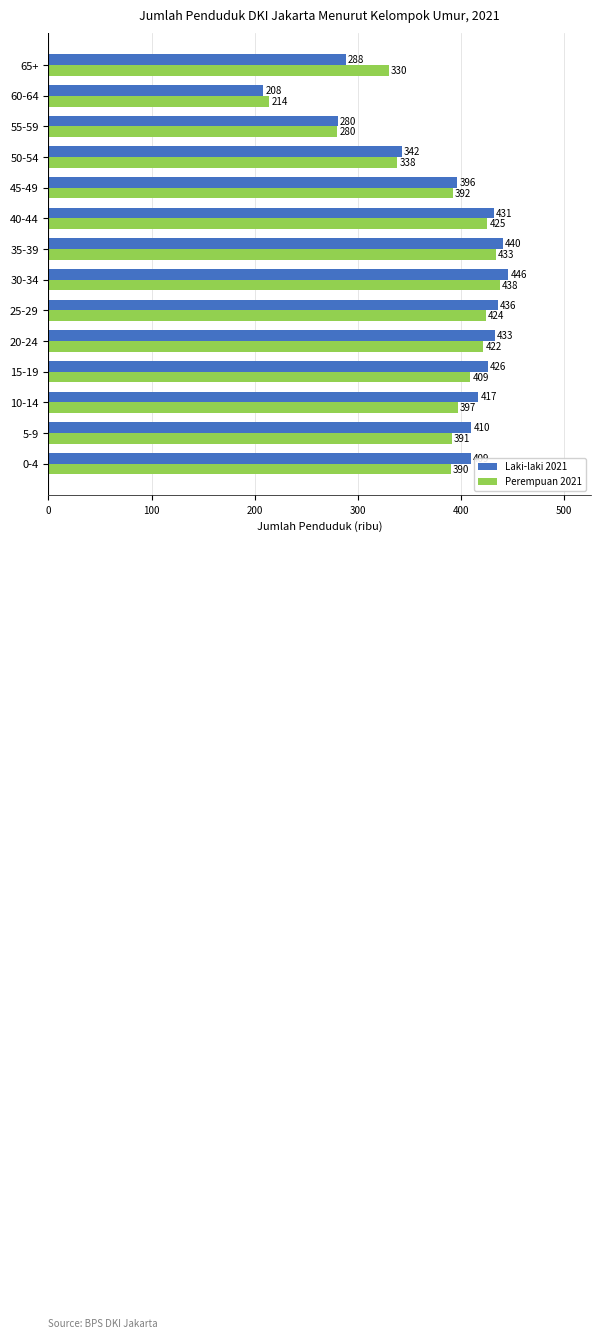

What is the difference between the second highest and minimum values in the Laki-laki 2021 series?

232.0